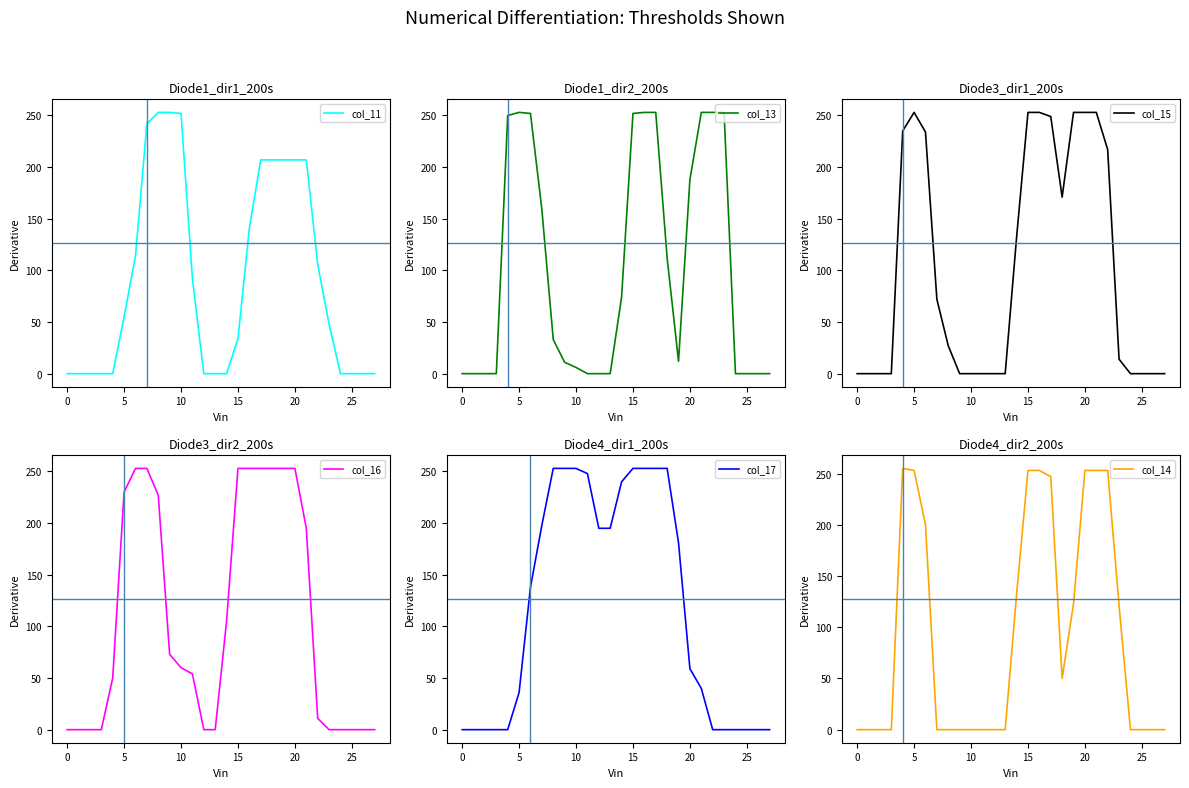

What is the spread (max minus min) of values at 19?

241